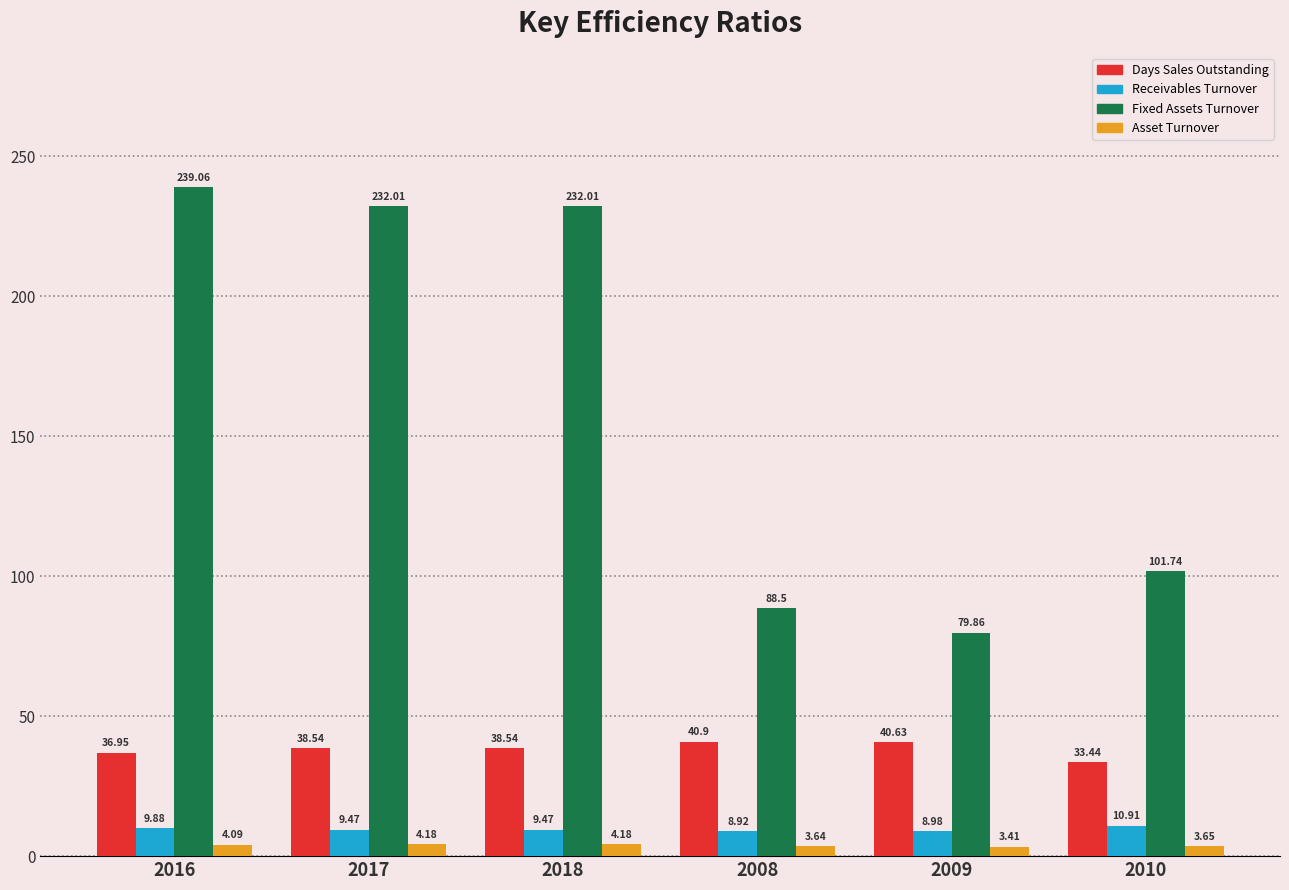

What are all the series names shown in the legend?

Days Sales Outstanding, Receivables Turnover, Fixed Assets Turnover, Asset Turnover